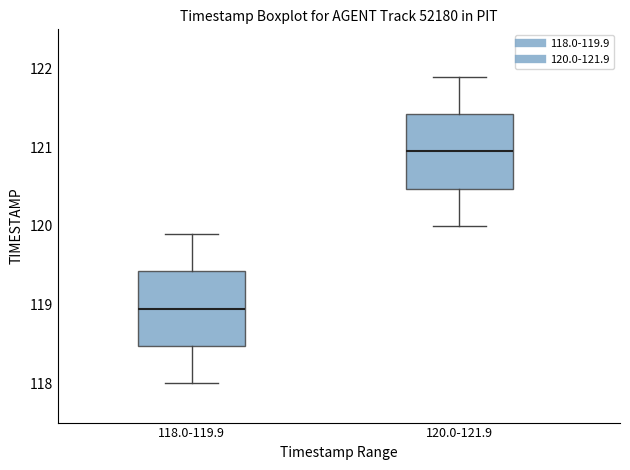

Where is the upper edge of the box for 120.0-121.9 on the y-axis? The values are not printed on the chart, so give them approximately, as read against the axis.

121.4